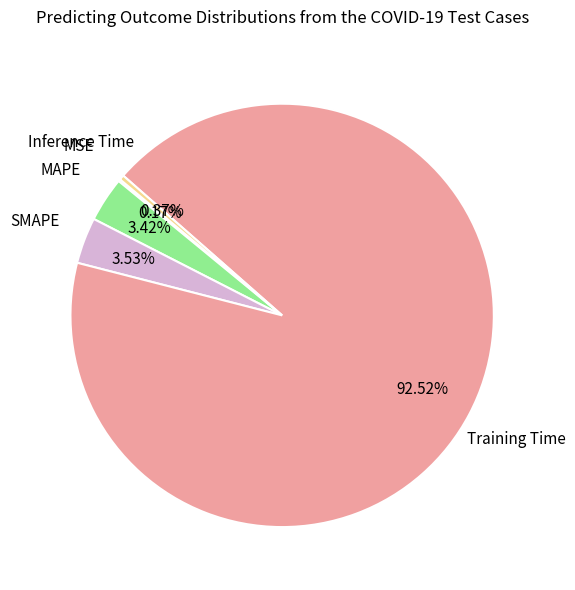

Is there a majority slice in this chart?

Yes